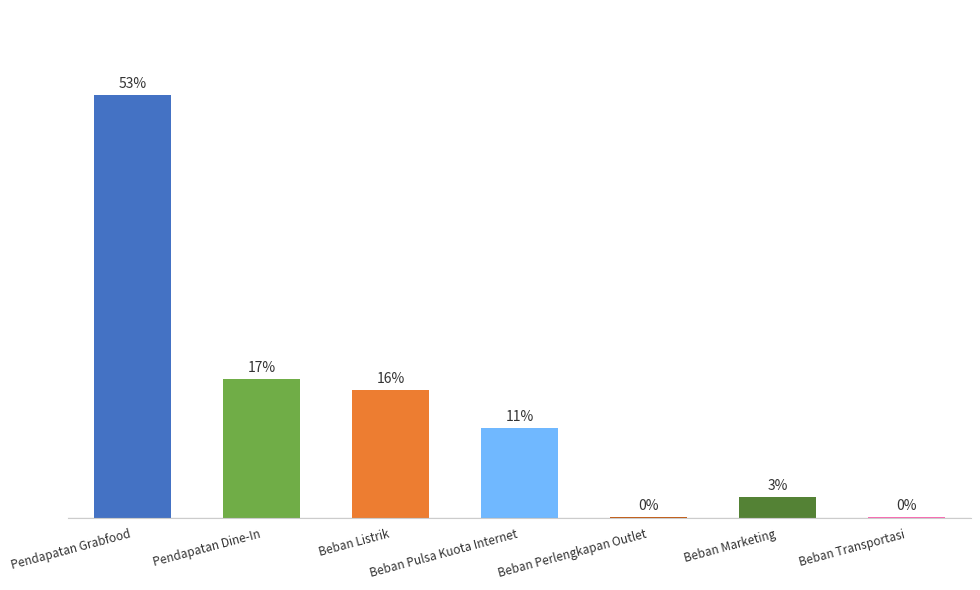

Reading left to right, transcribe all the data shown in this chart.

Pendapatan Grabfood=52.7	Pendapatan Dine-In=17.3	Beban Listrik=16.0	Beban Pulsa Kuota Internet=11.2	Beban Perlengkapan Outlet=0.1	Beban Marketing=2.6	Beban Transportasi=0.1